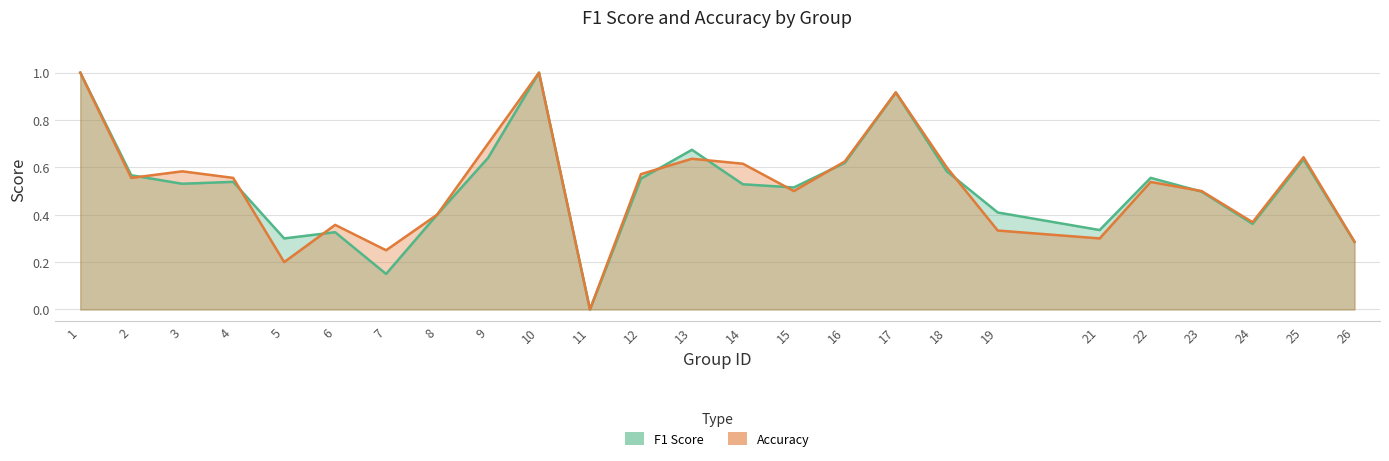

How many interior local valleys does the f1 series have?

7